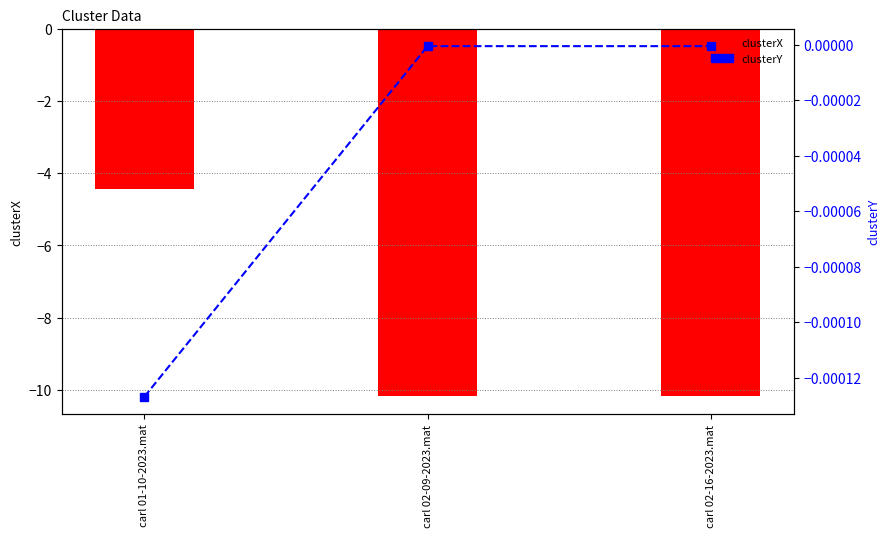

How many values in the clusterX series are below -10?

2